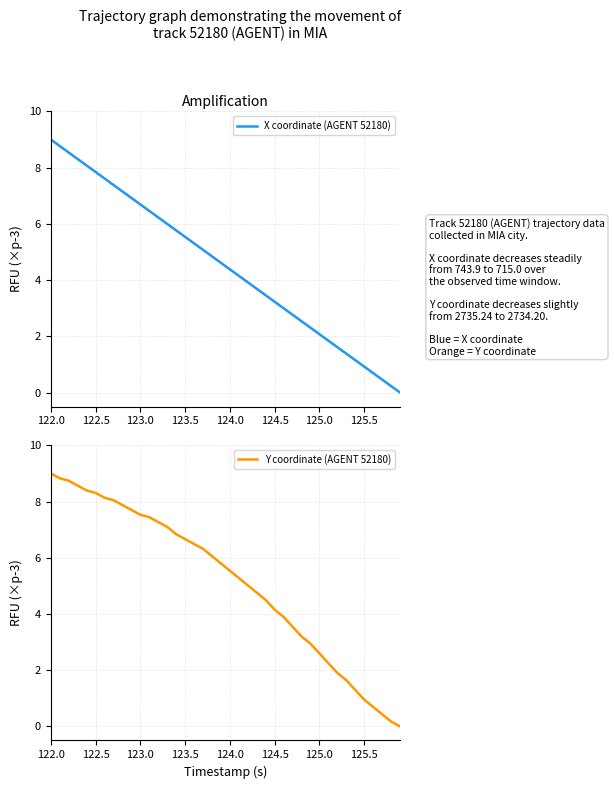

True or false: X coordinate (AGENT 52180) has more than 2 points higher than both neighbors.

False